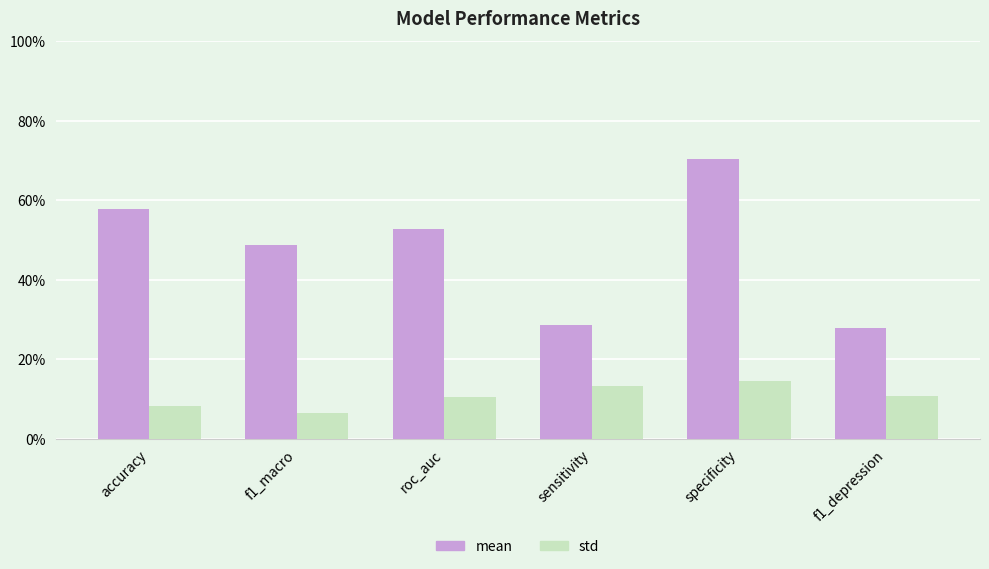

The mean series shows 0.9 at f1_macro. True or false?

False